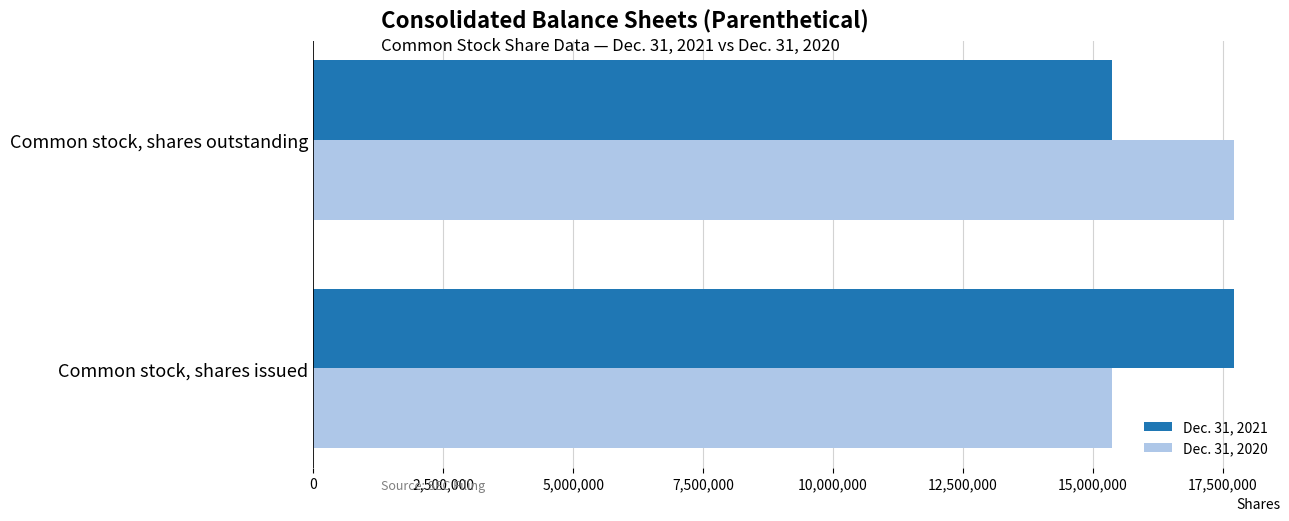

Is it true that Dec. 31, 2021 equals 17710450 at Common stock, shares issued?

True